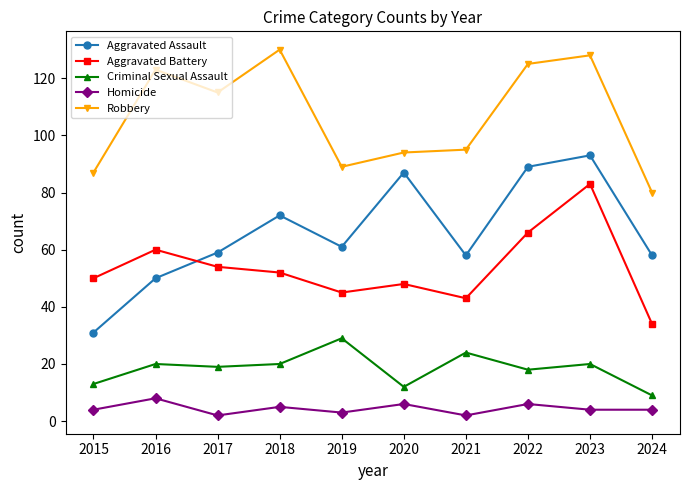

Is it true that Aggravated Assault equals 59 at 2017?

True